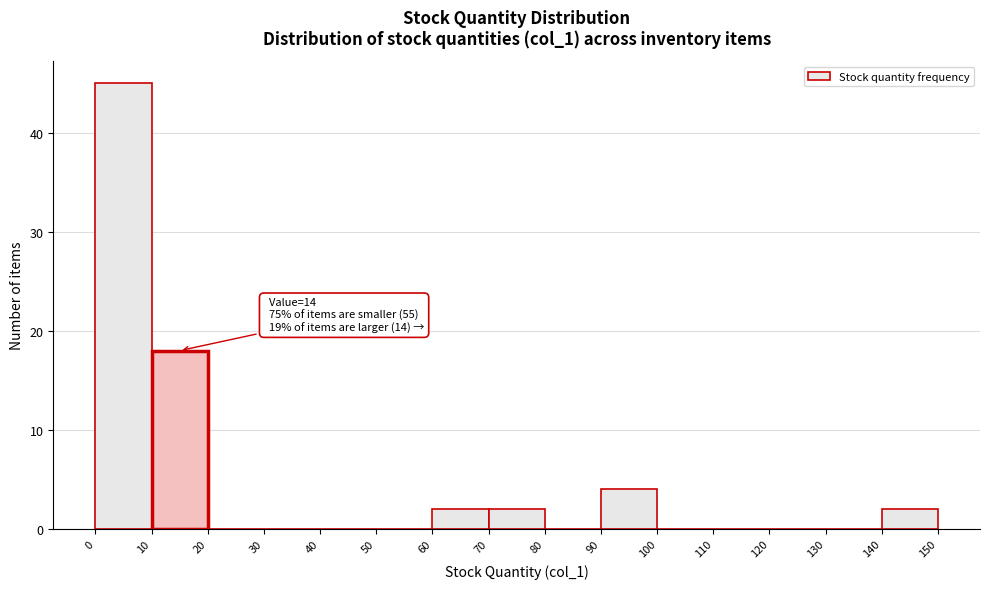

Over which range of the x-axis is the bar tallest?

0 to 10